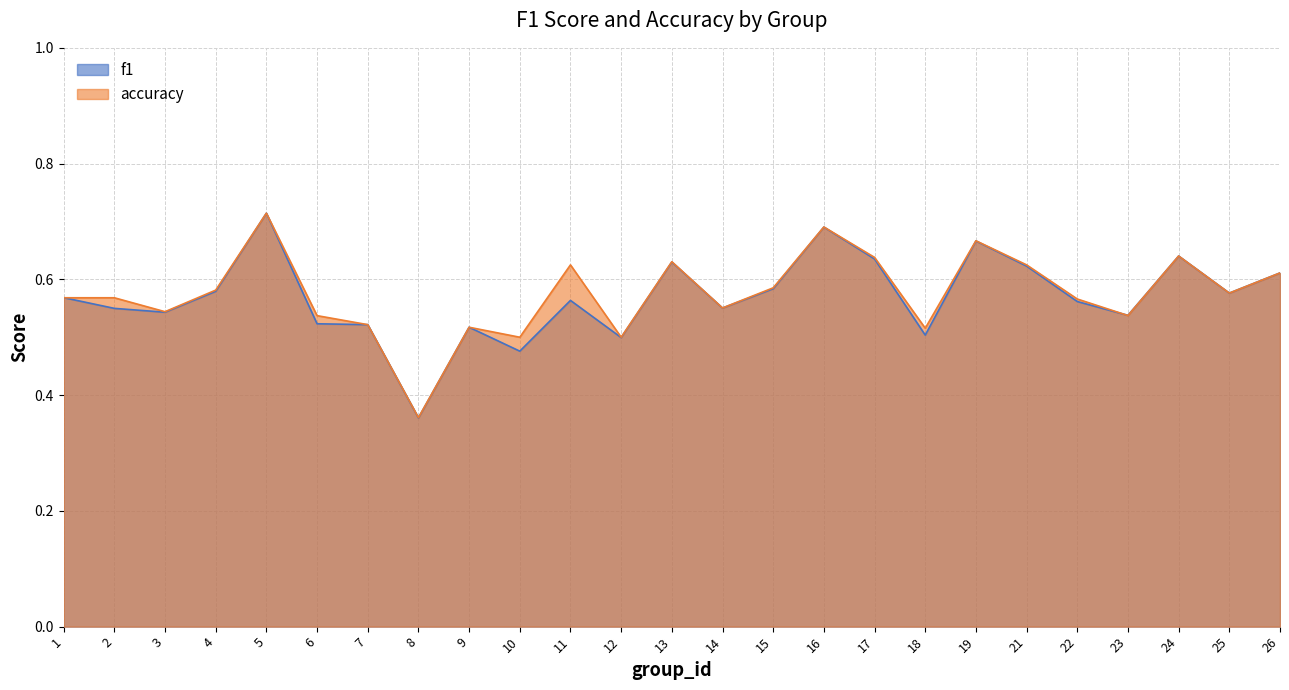

Between which two adjacent categories do accuracy and f1 first intersect?

1 and 2